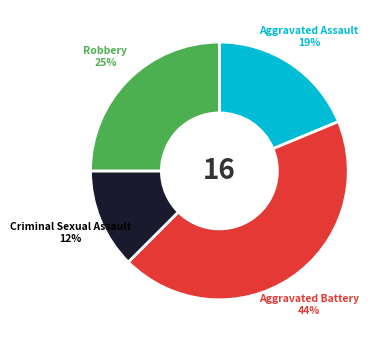

To the nearest percent, what is the average slice percentage?

25%